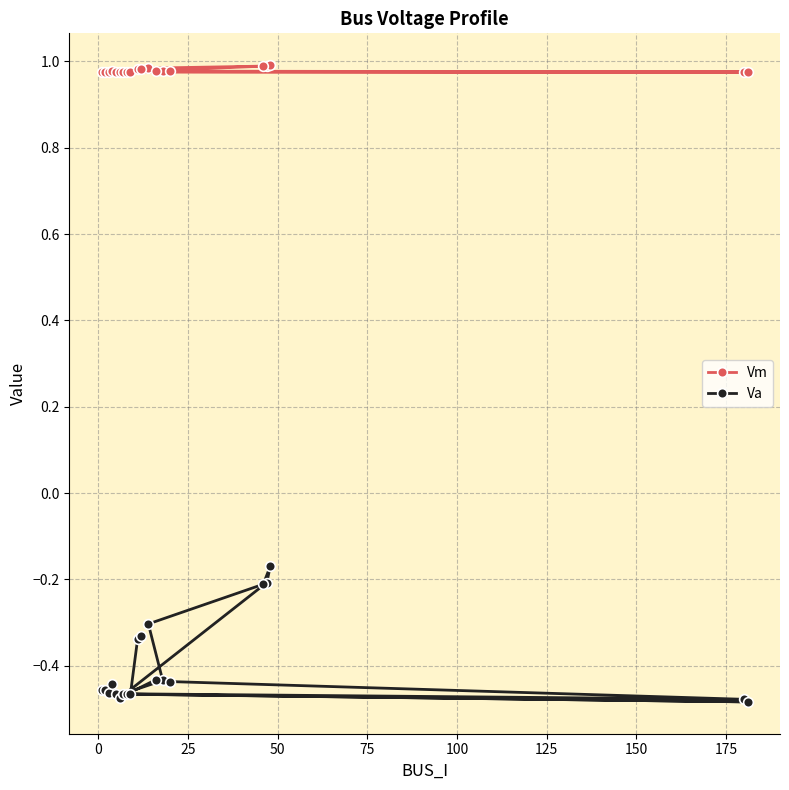

Reading left to right, what are all the values shown in this chart?

Vm: 1.0	1.0	1.0	1.0	1.0	1.0	1.0	1.0	1.0	1.0	1.0	1.0	1.0	1.0	1.0	1.0	1.0	1.0	1.0	1.0
Va: -0.5	-0.5	-0.5	-0.4	-0.5	-0.5	-0.2	-0.2	-0.2	-0.3	-0.4	-0.5	-0.5	-0.4	-0.4	-0.5	-0.5	-0.5	-0.3	-0.3